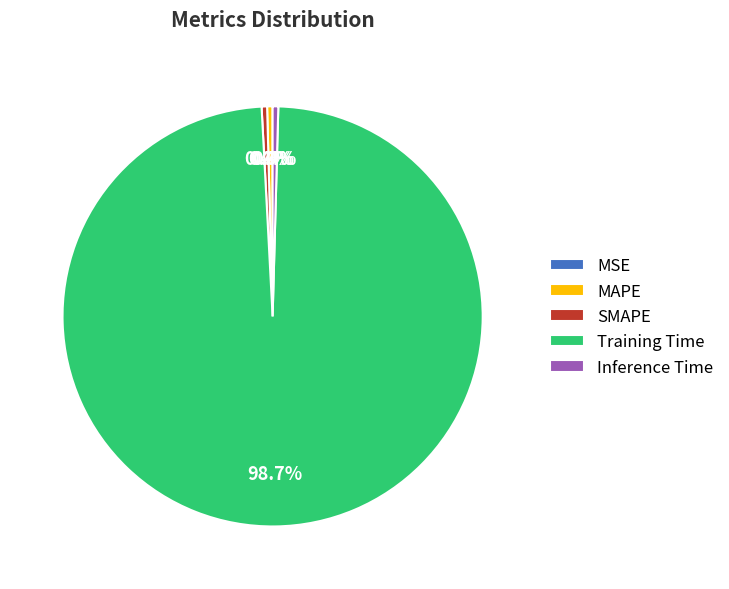

Between Training Time and Inference Time, which is larger?

Training Time